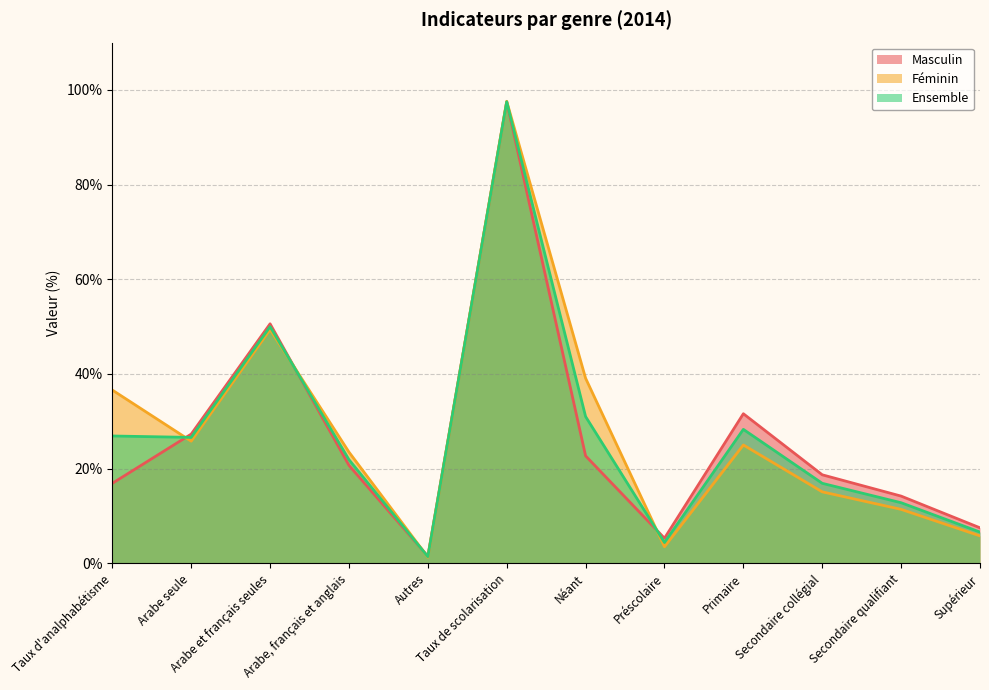

How many lines are shown in the chart?

3